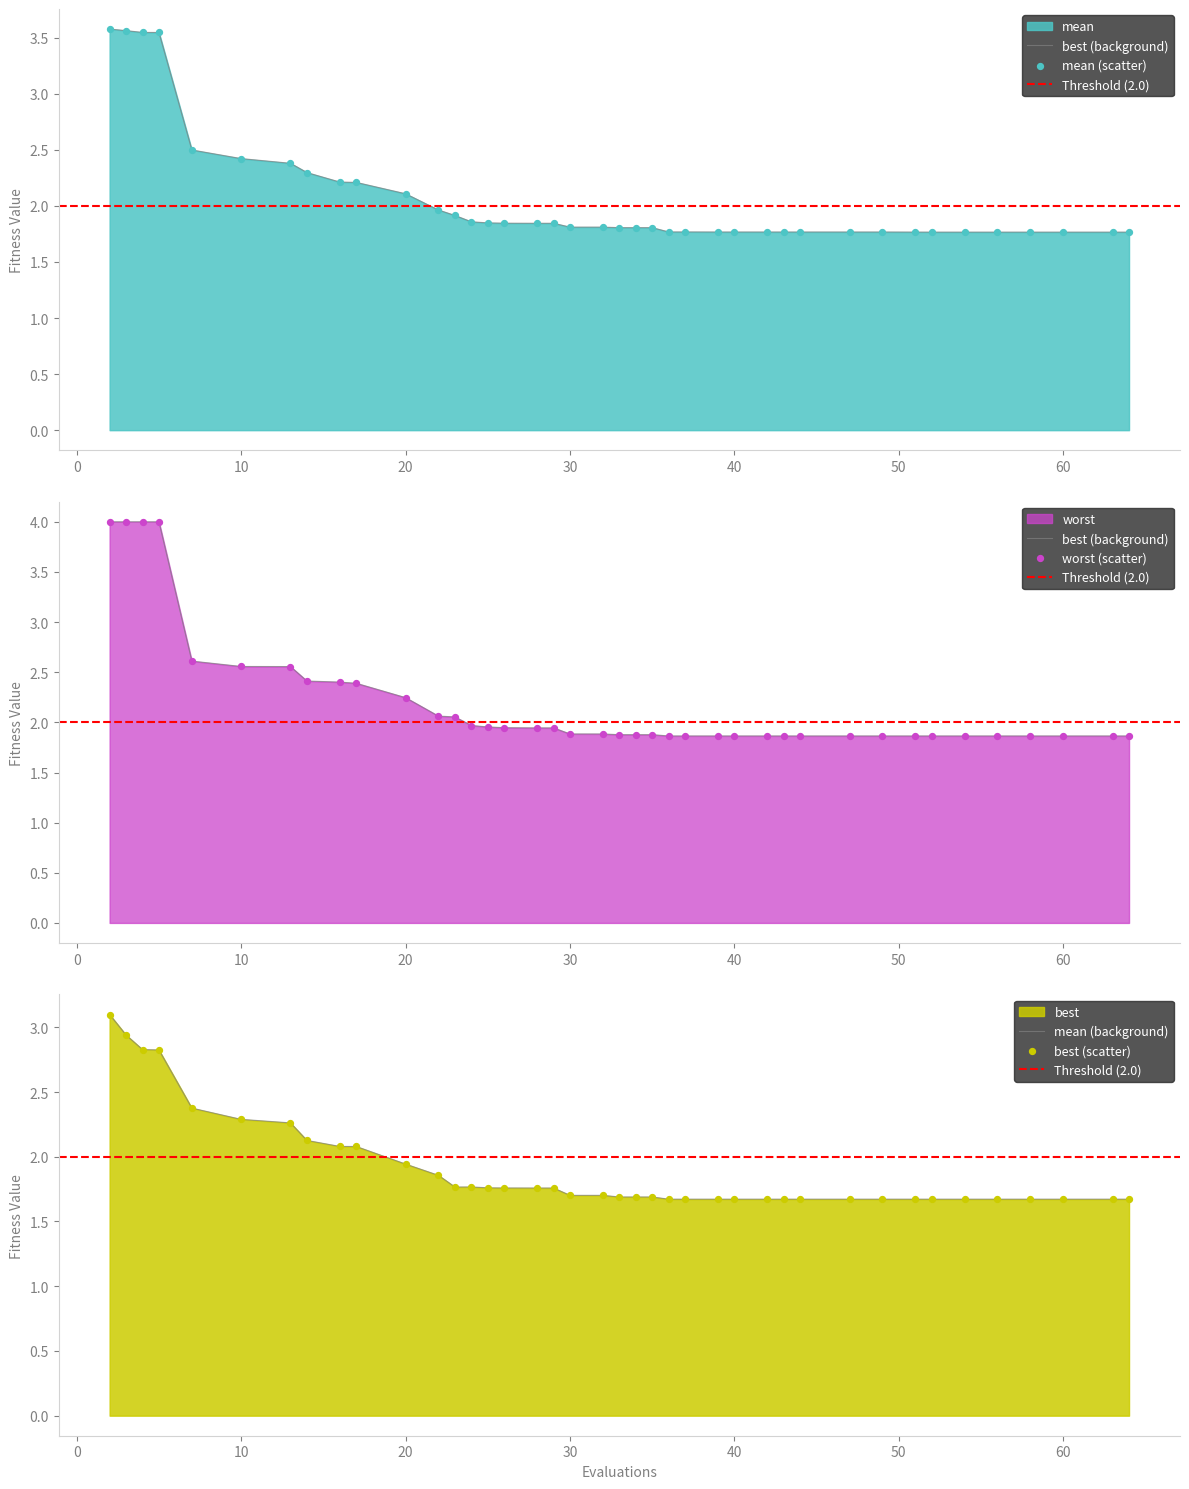

Which series reaches the minimum Y coordinate?

best